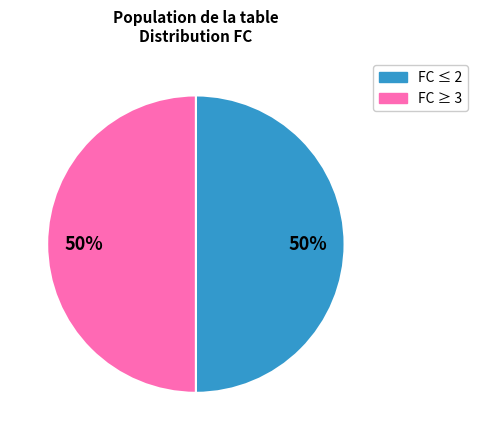

Count the number of slices in the pie.

2